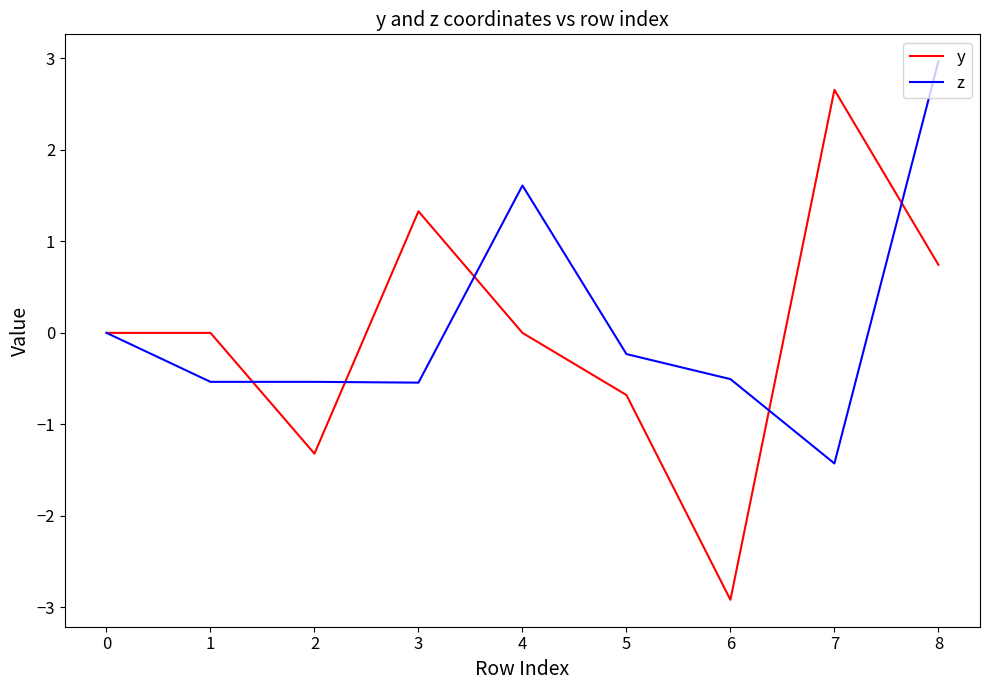

At which label does z reach its peak?

8